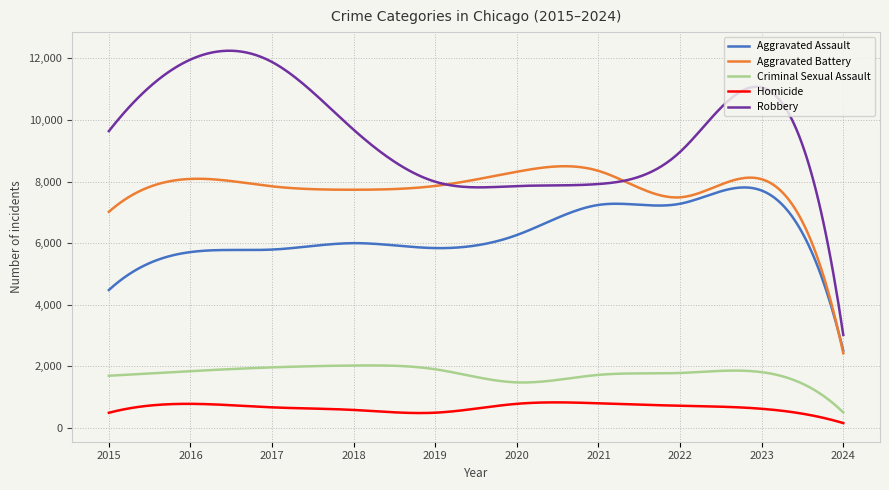

Which series has the largest total across all categories?

Robbery